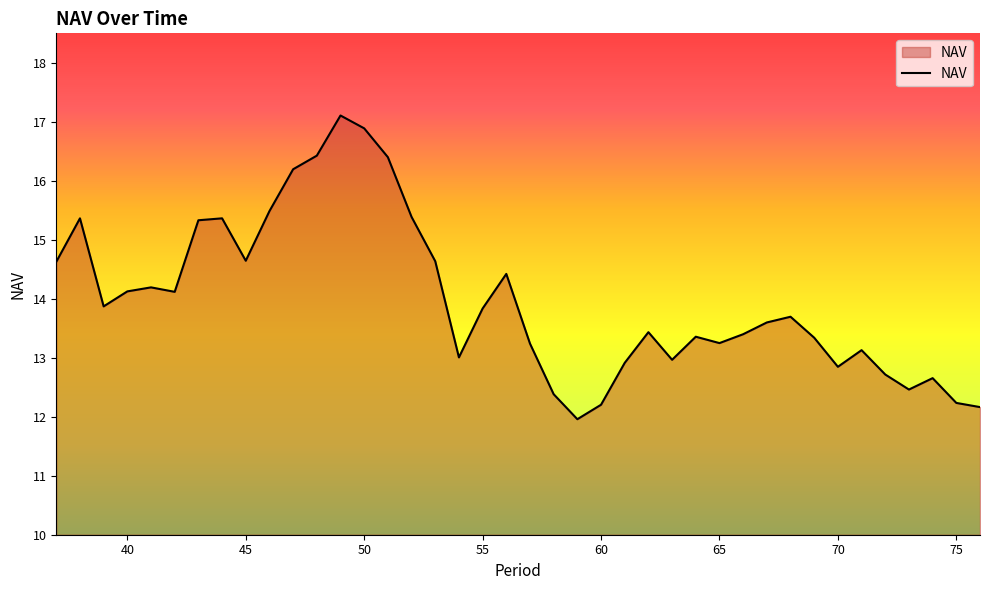

Does the chart have visible grid lines?

No